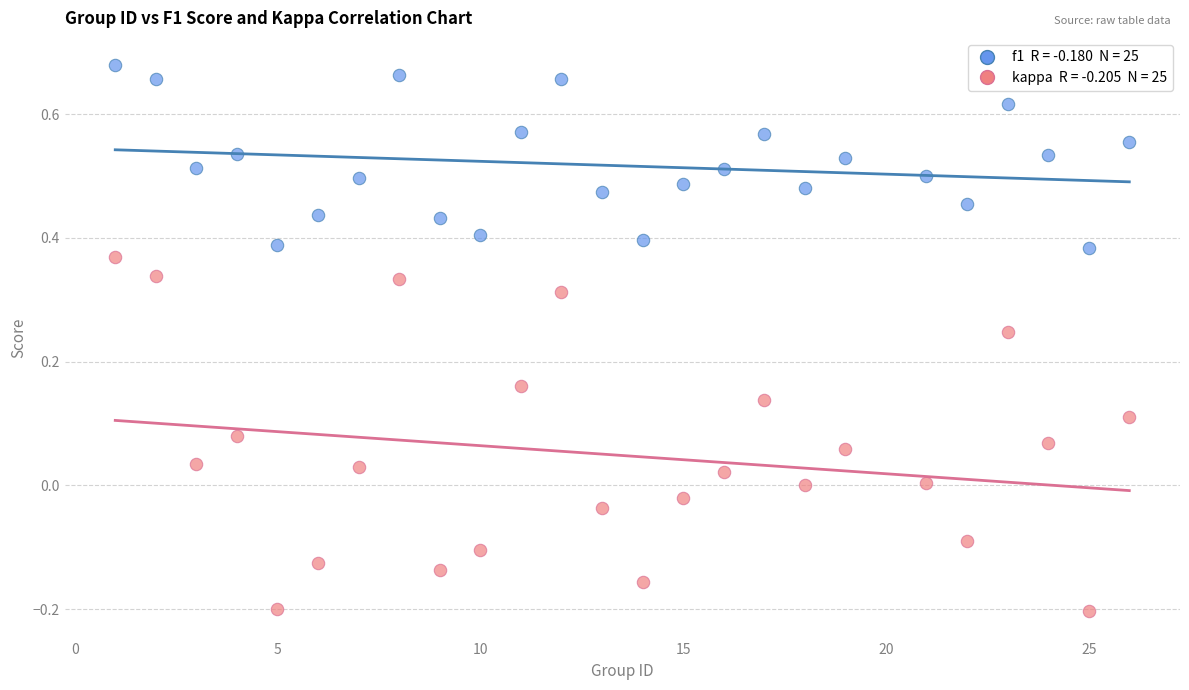

Across all data points, what is the range of X values (max minus min)?

25.0